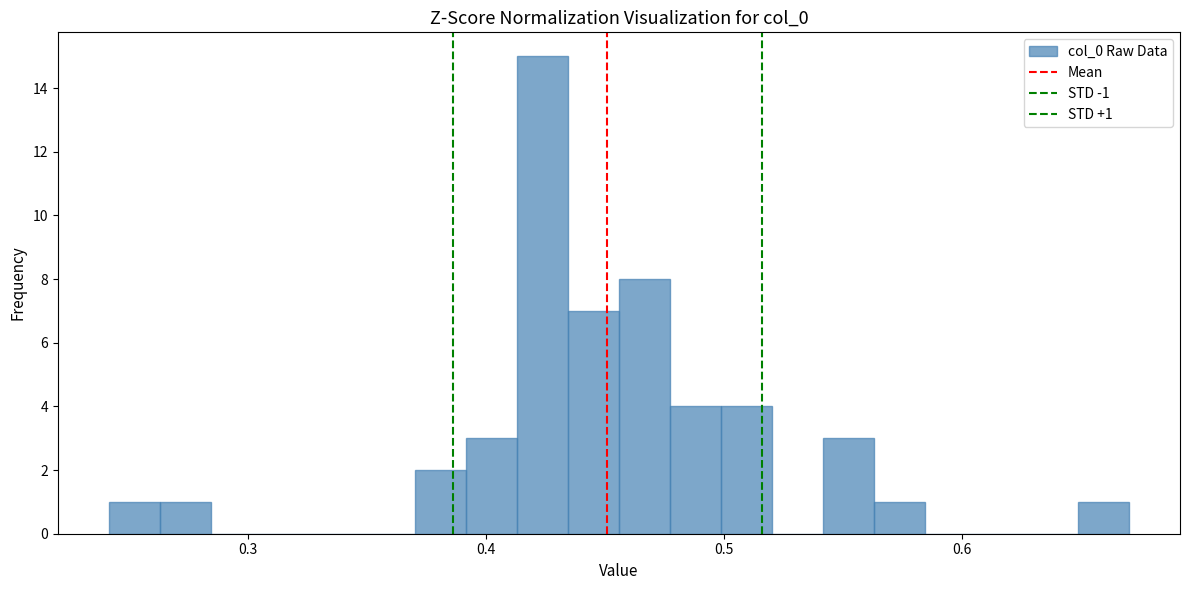

Around what value on the x-axis is the tallest bar? Give the approximate position of its centre, as read against the axis.

0.42